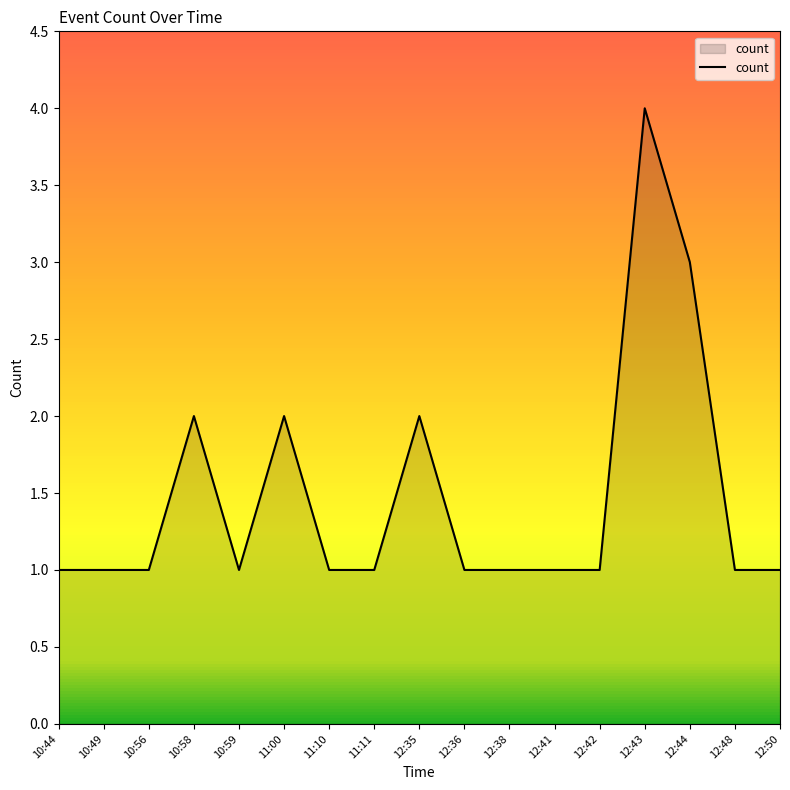

What is the sum of the values at 11:10 and 12:35?

3